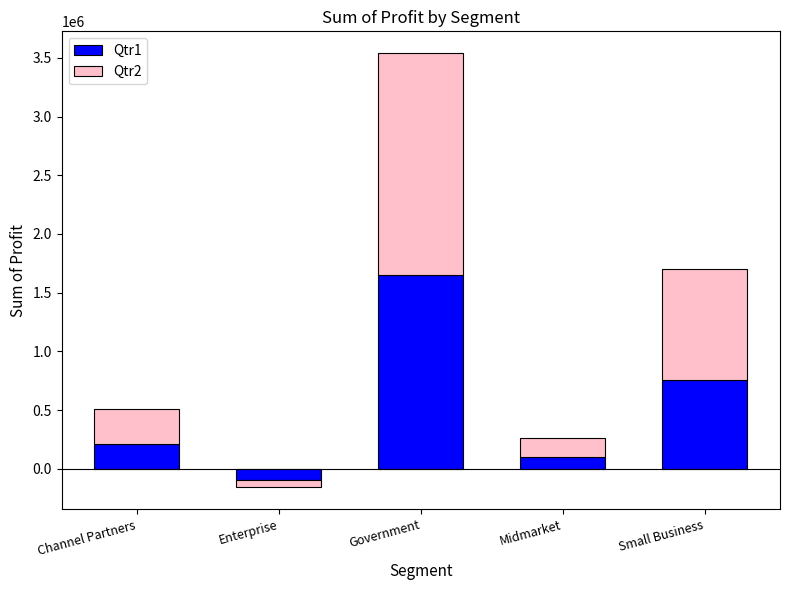

Which series has the largest total across all categories?

Qtr2